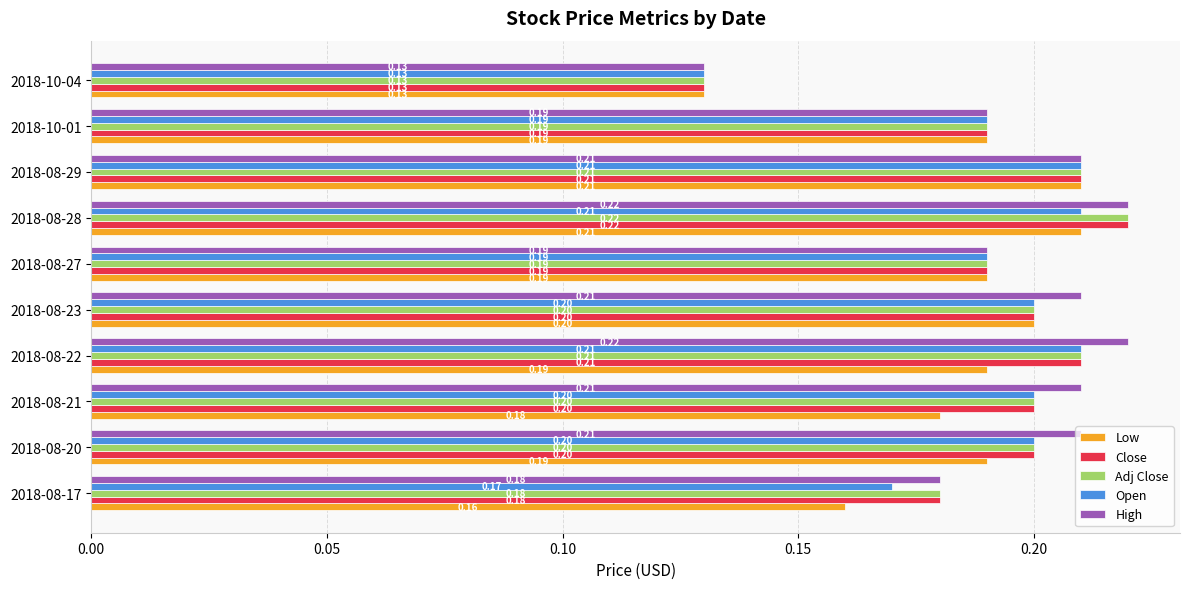

Which series changed the most between 2018-08-22 and 2018-10-04?

High